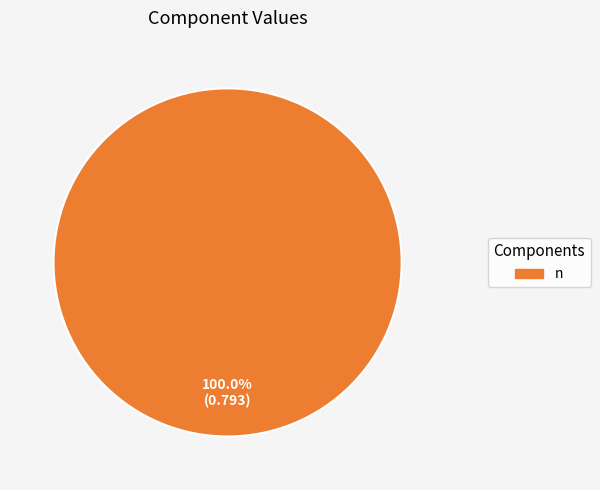

How many slices are in this pie chart?

1